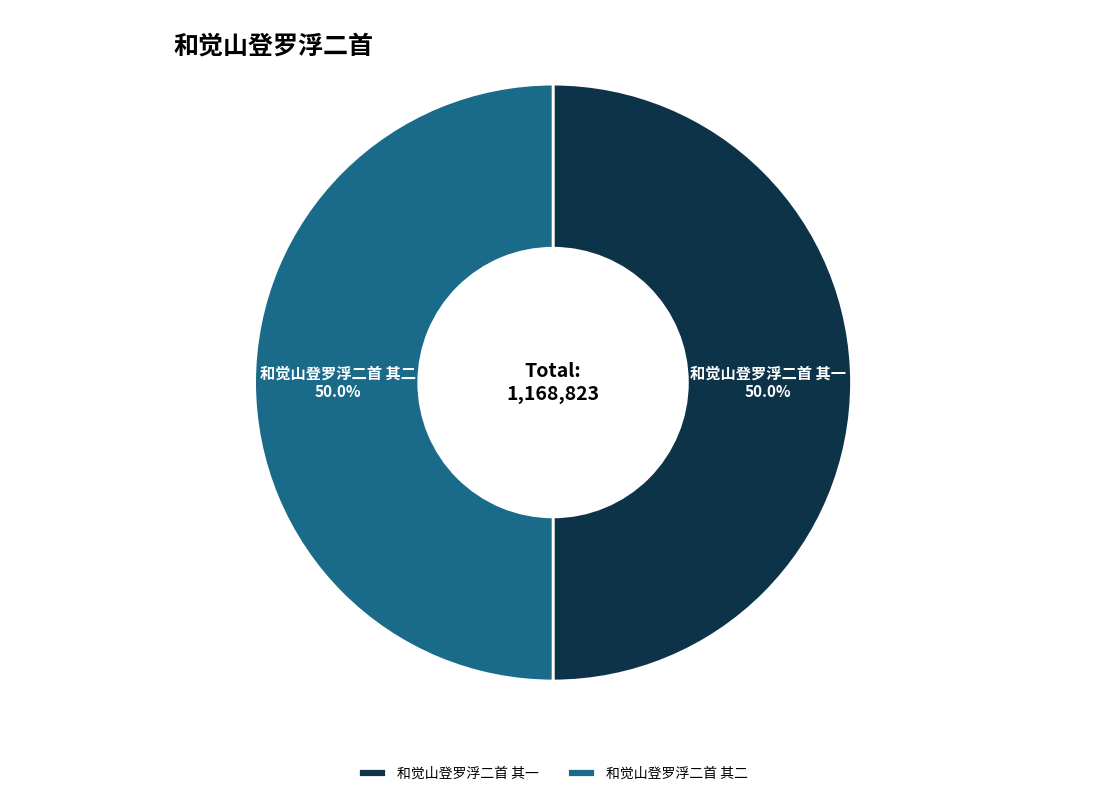

What percentage is NOT represented by 和觉山登罗浮二首 其一?

50.0%